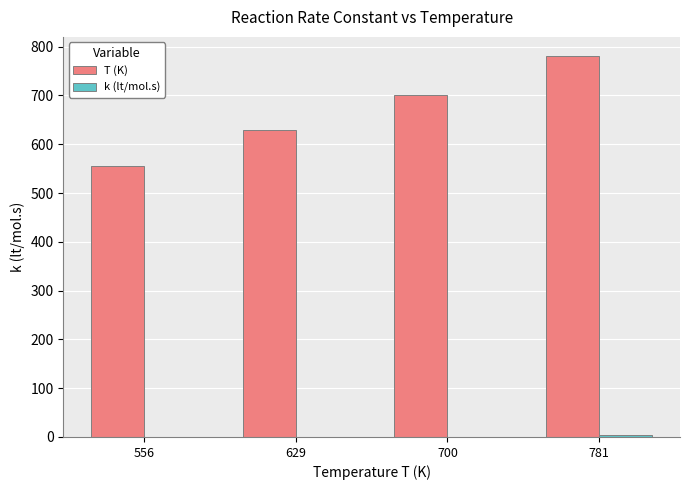

Which series has the largest total across all categories?

T (K)